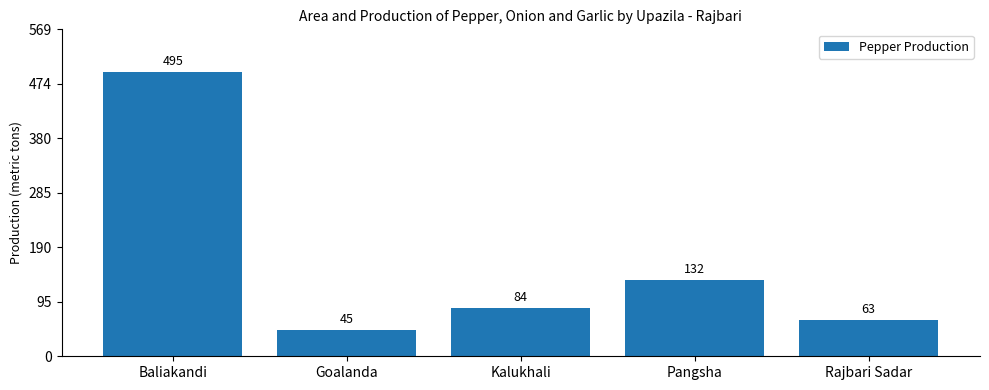

List the labels in order of value, largest first.

Baliakandi, Pangsha, Kalukhali, Rajbari Sadar, Goalanda